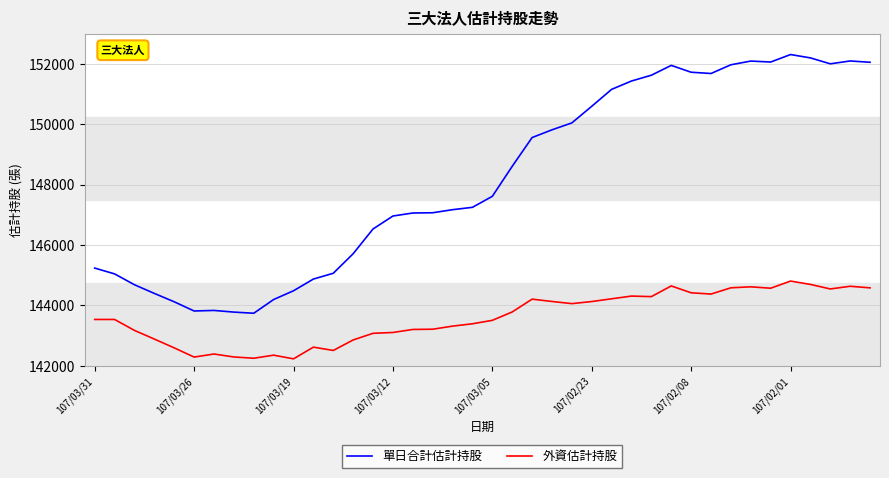

List the series in order of their overall mean, highest first.

單日合計估計持股, 外資估計持股